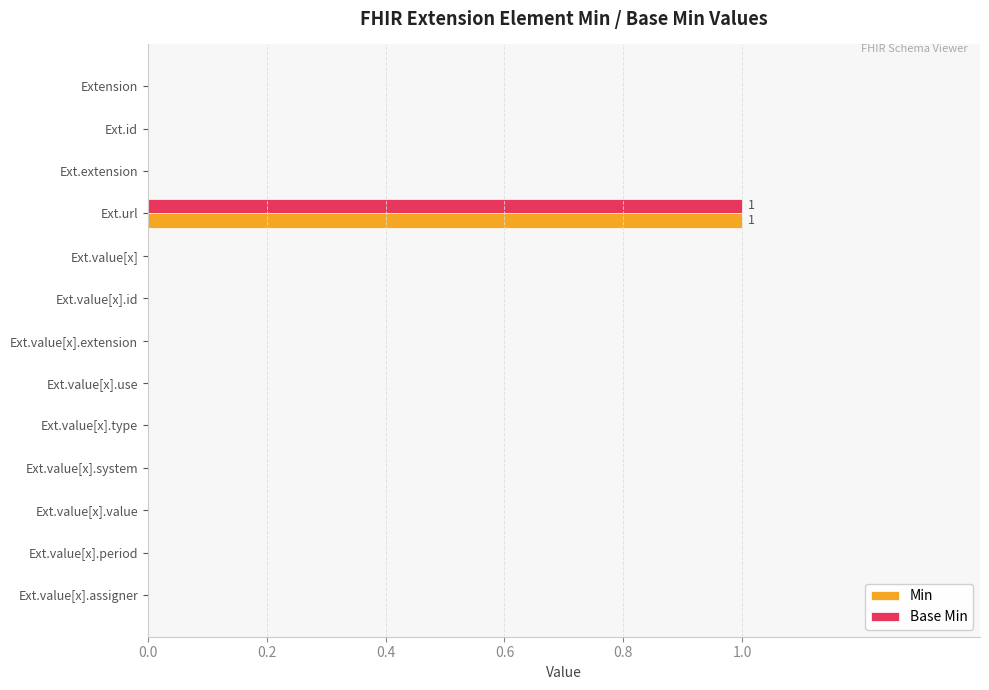

What is the sum of all Base Min values?

1